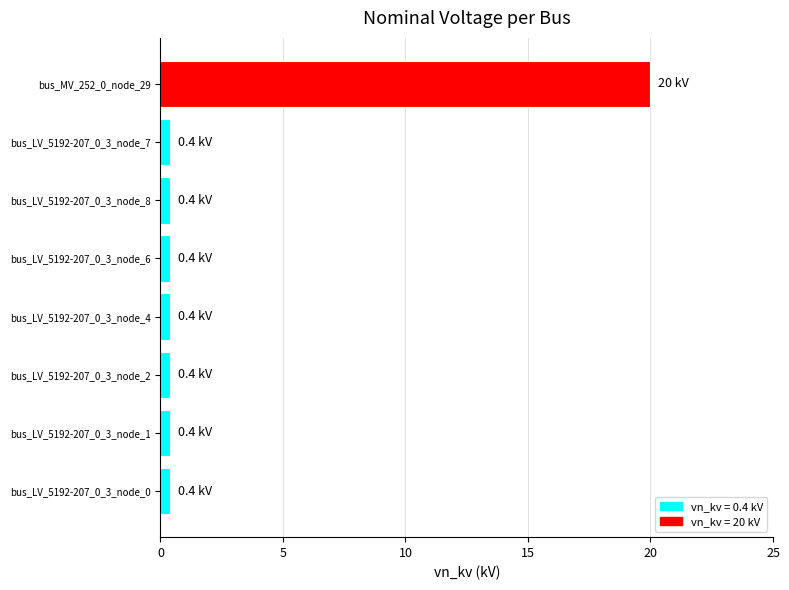

Is it true that the value at bus_MV_252_0_node_29 is 20.0?

True